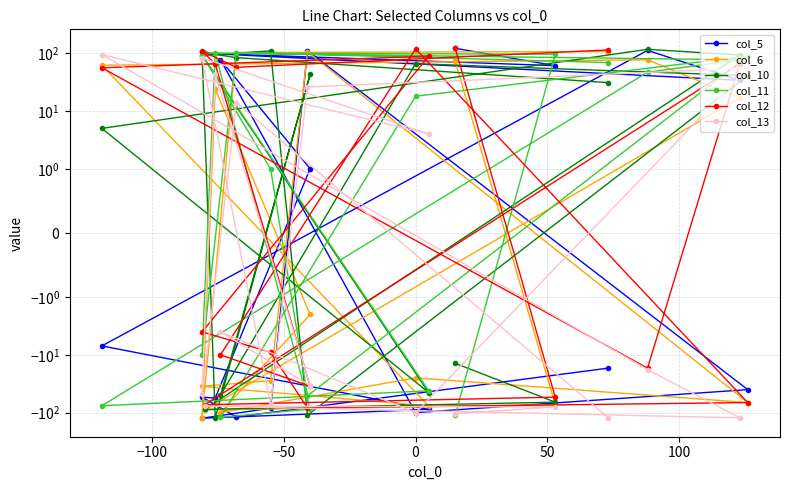

How many lines are shown in the chart?

6